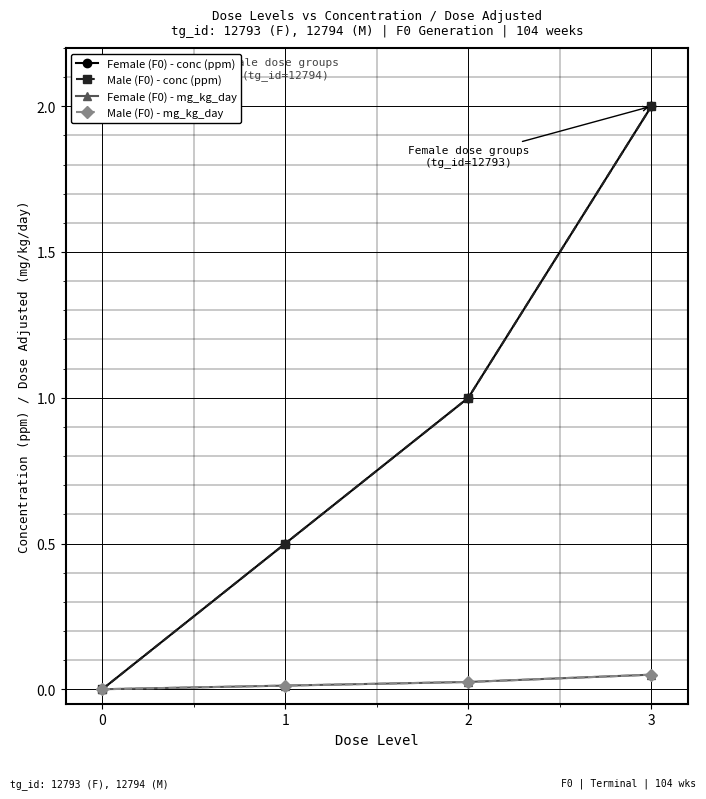

At which category does the chart reach its peak across all series?

3